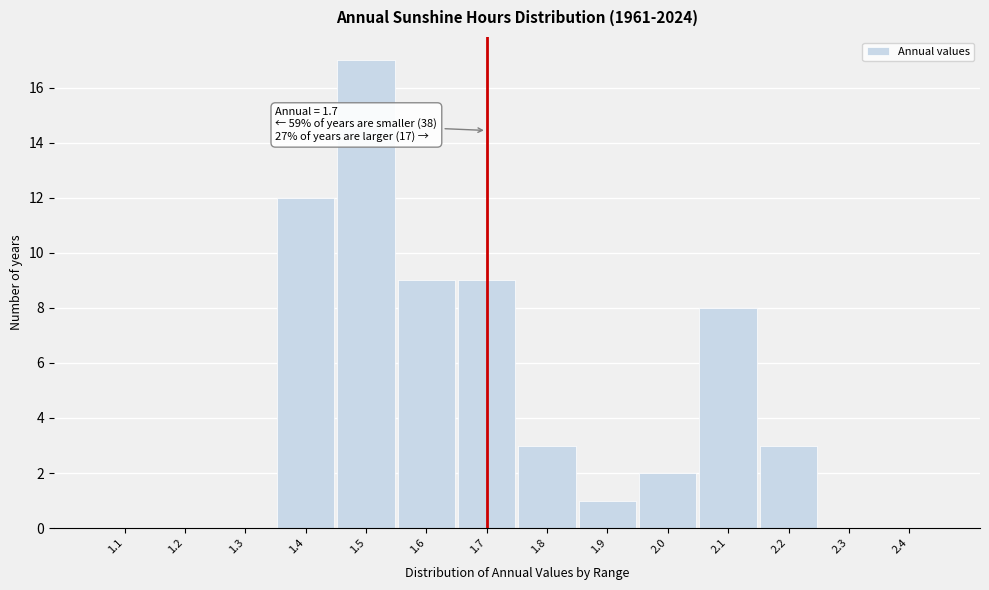

Over which range of the x-axis is the bar tallest?

1.45 to 1.55